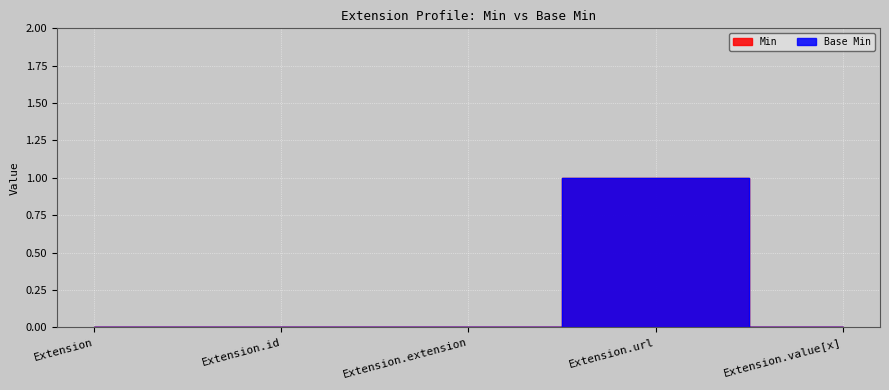

At which label does Base Min reach its minimum?

Extension